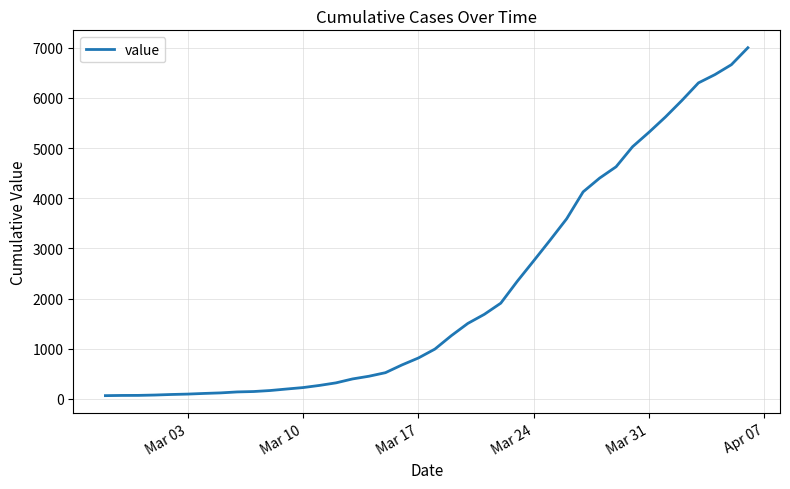

How many lines are shown in the chart?

1